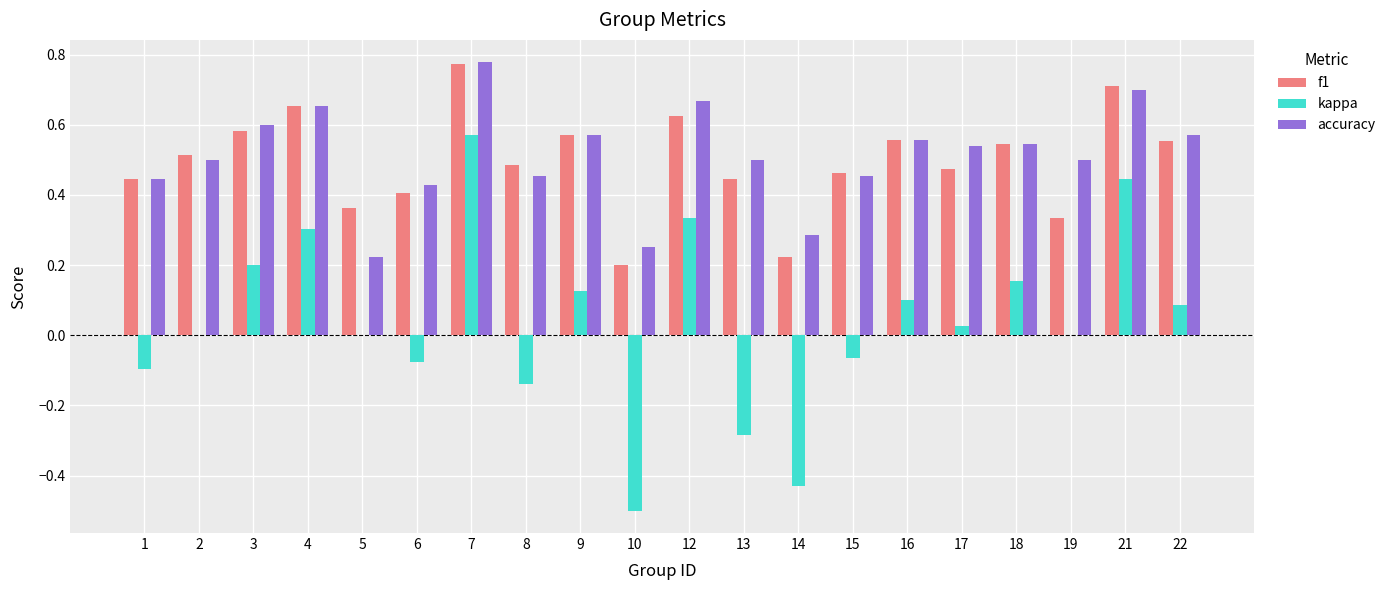

The f1 series shows 0.3 at 9. True or false?

False